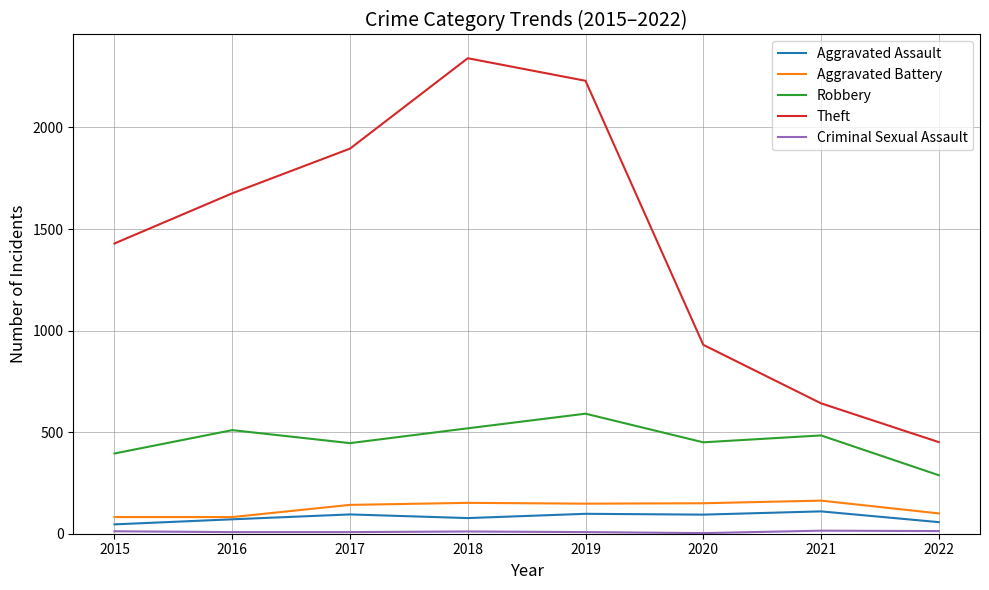

True or false: Robbery and Aggravated Assault intersect in this chart.

False